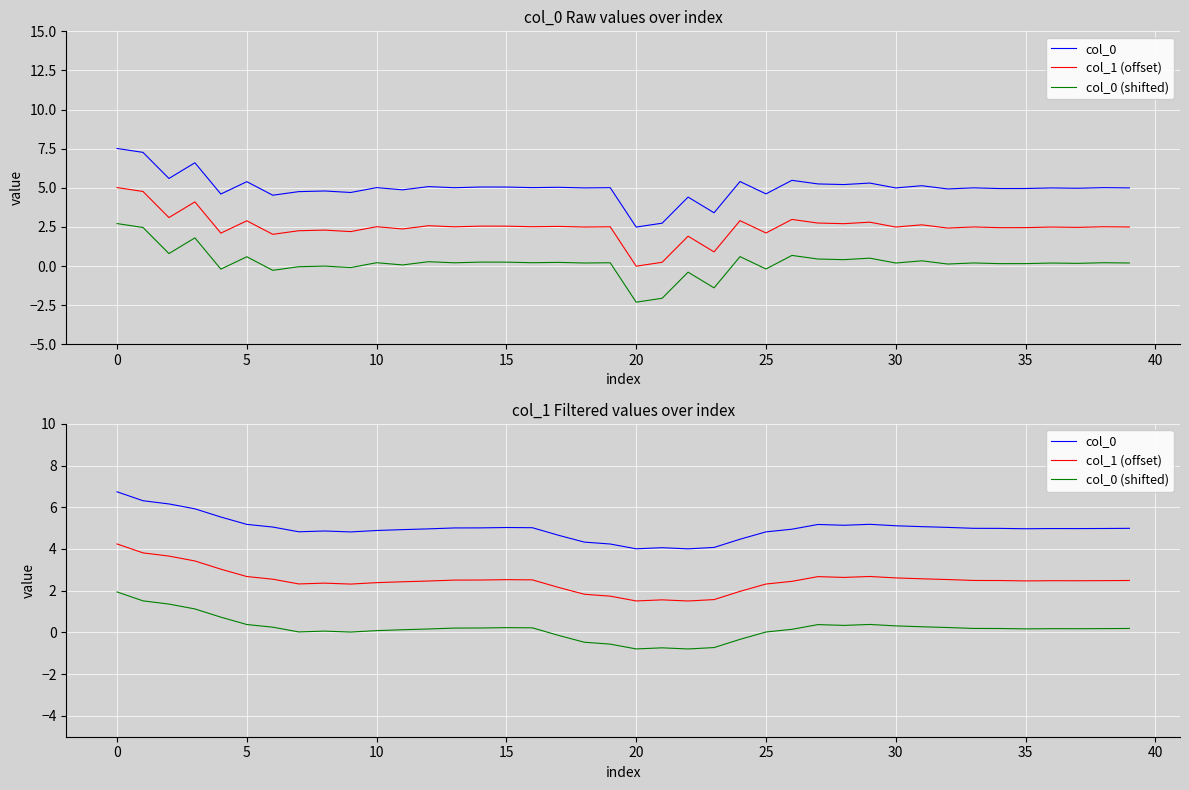

Does the chart display data point markers on the line(s)?

No